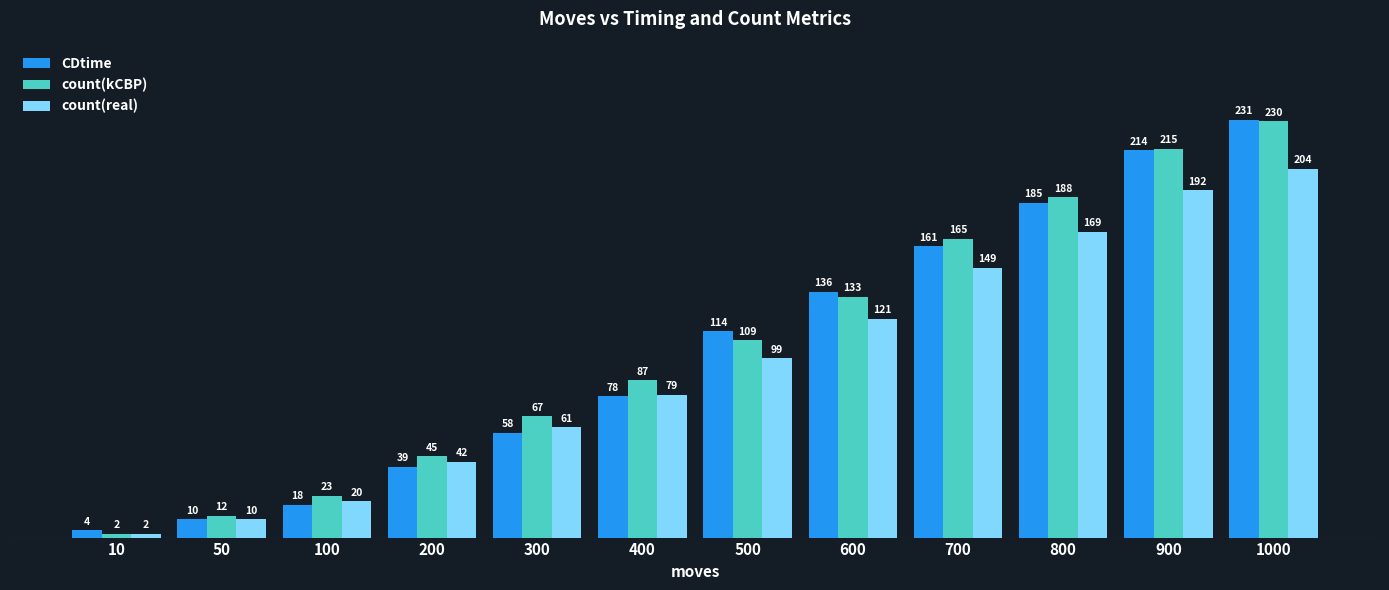

How many distinct data groups are displayed?

3